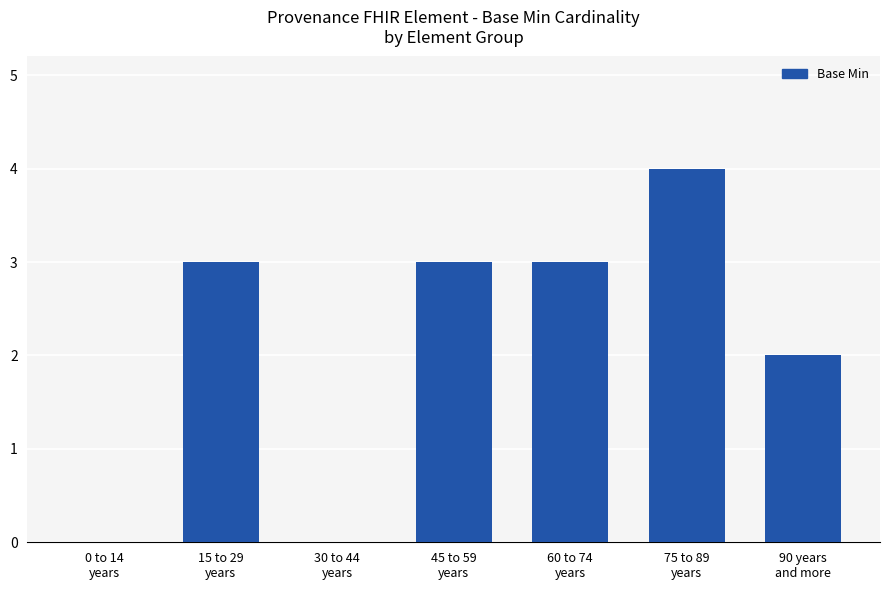

How many distinct data groups are displayed?

1